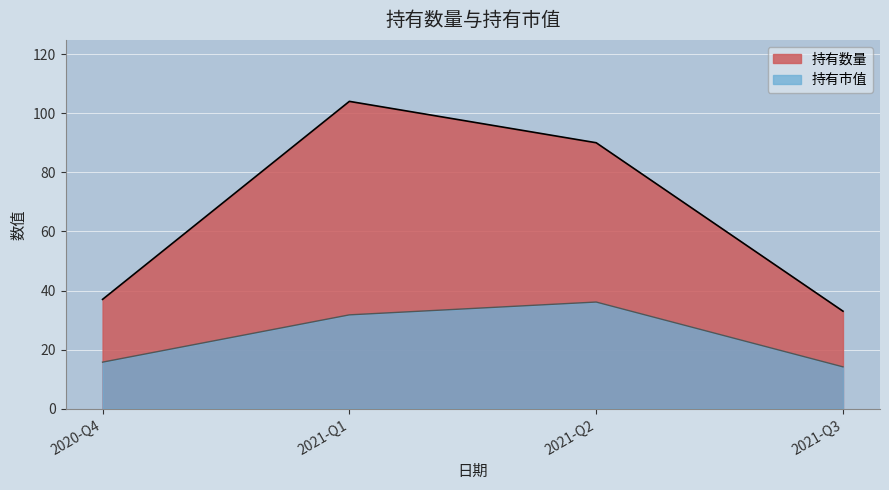

List the series in order of their peak value, lowest first.

持有市值, 持有数量